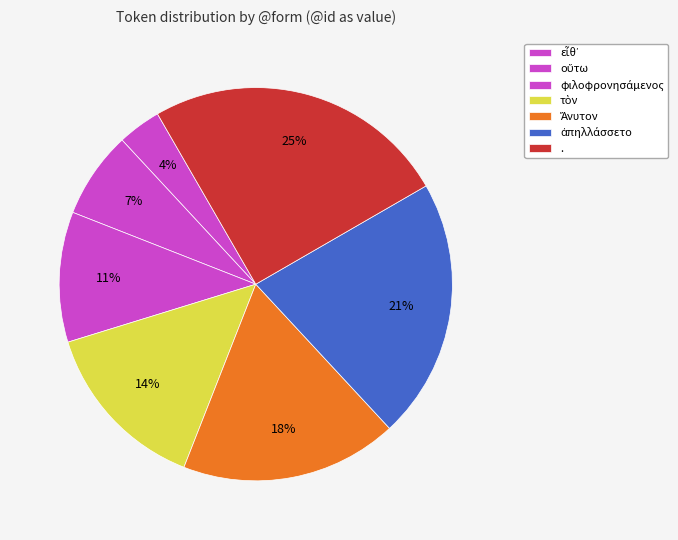

To the nearest percent, what is the difference between the Ἄνυτον and τὸν slice percentages?

4%